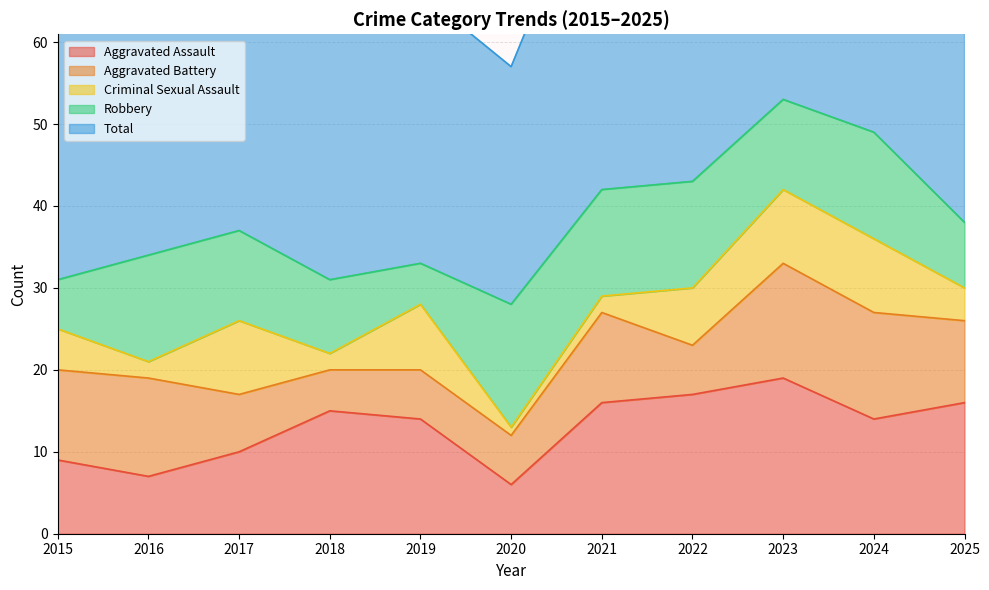

Which series has the largest total across all categories?

Total